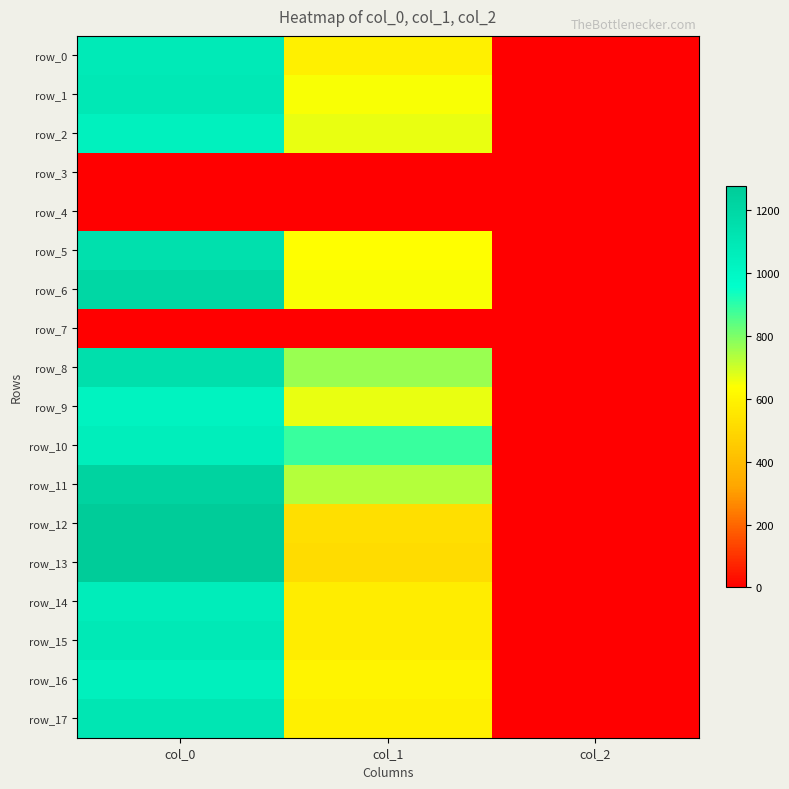

What is the difference between the maximum and minimum values in the row_5 series?

1144.7